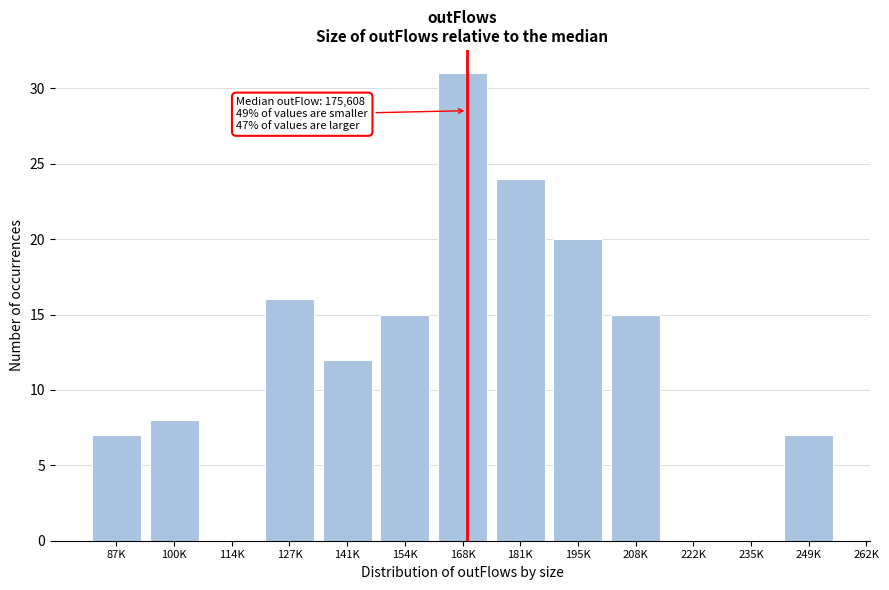

Reading left to right, transcribe all the data shown in this chart.

87K=7	100K=8	114K=0	127K=16	141K=12	154K=15	168K=31	181K=24	195K=20	208K=15	222K=0	235K=0	249K=7